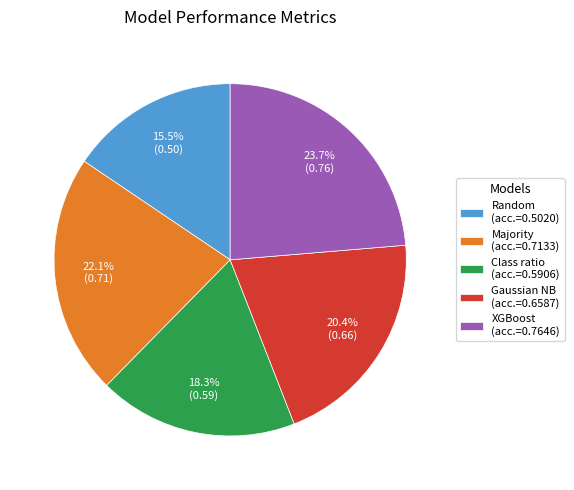

Rank the categories by value from lowest to highest.

Random (acc.=0.5020), Class ratio (acc.=0.5906), Gaussian NB (acc.=0.6587), Majority (acc.=0.7133), XGBoost (acc.=0.7646)